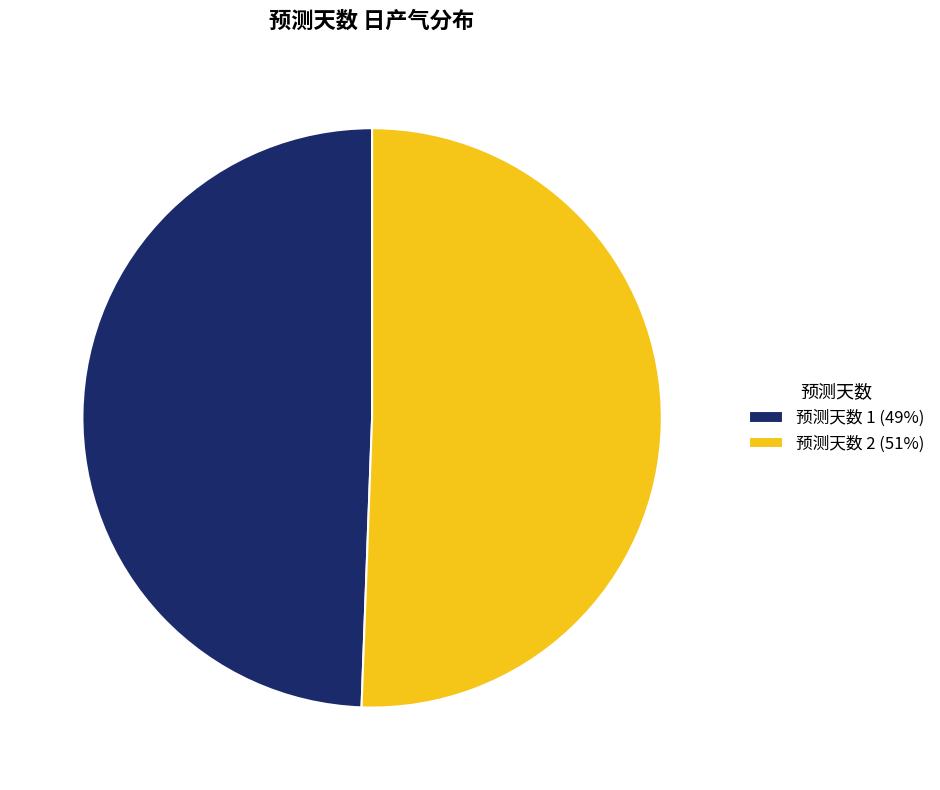

What is the ratio of the value at 预测天数 2 (51%) to the value at 预测天数 1 (49%)?

1.0